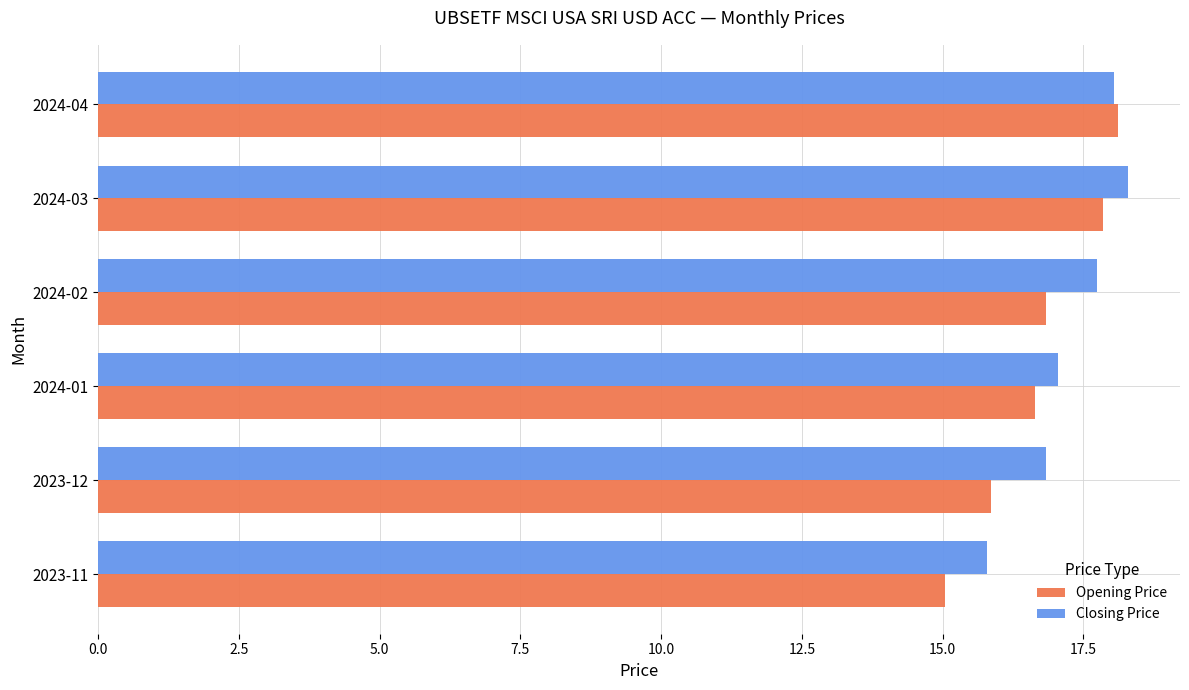

What is the difference between the maximum and minimum values in the Closing Price series?

2.5